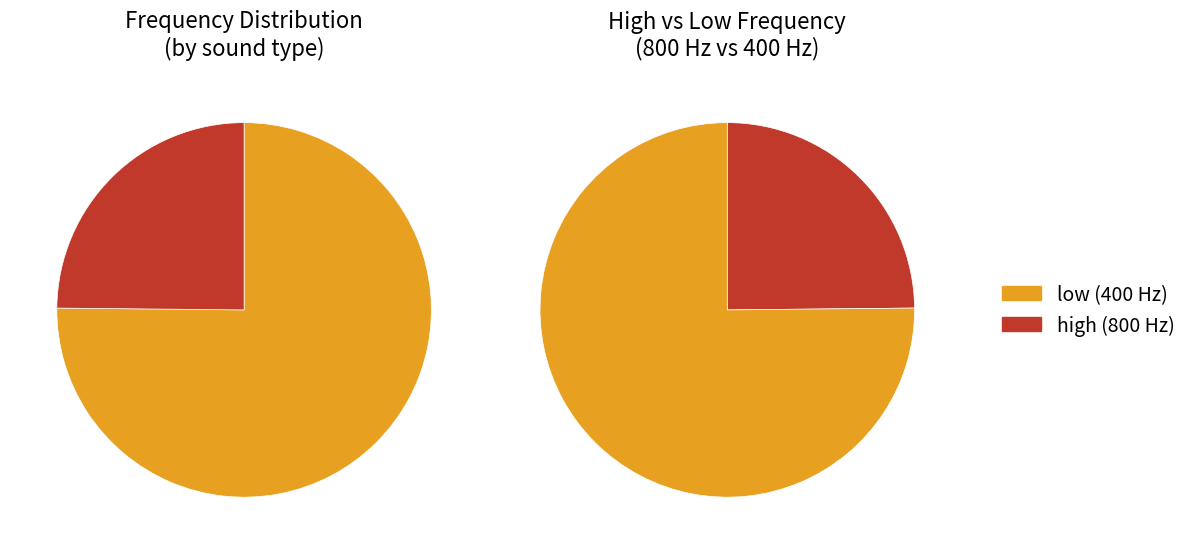

Which slice is the smallest?

high